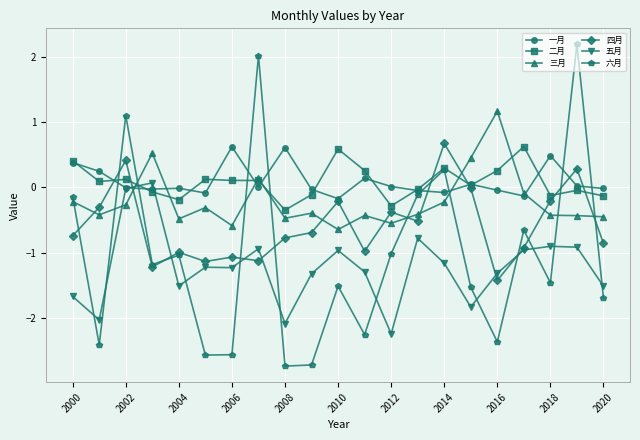

True or false: 四月 has more than 2 interior local peaks.

True